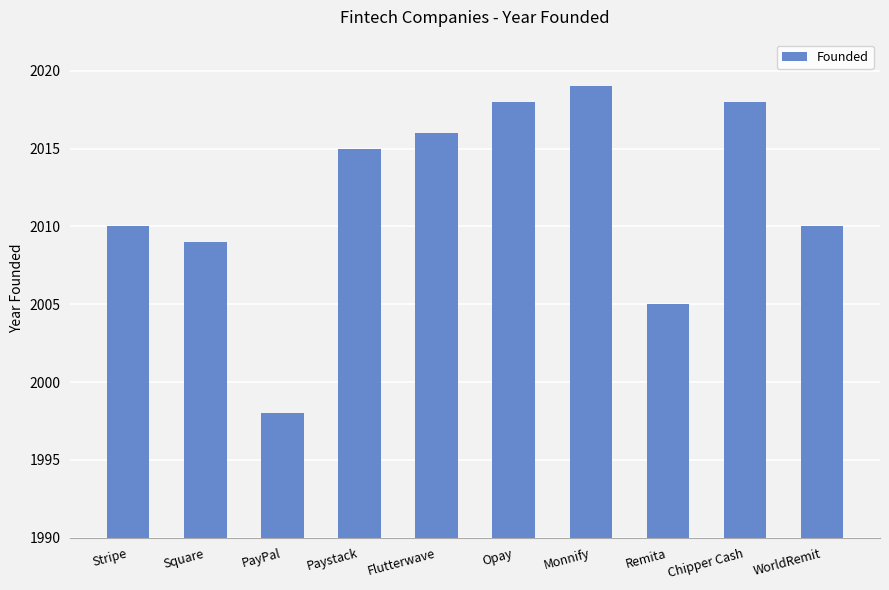

How many values are below 2015?

5